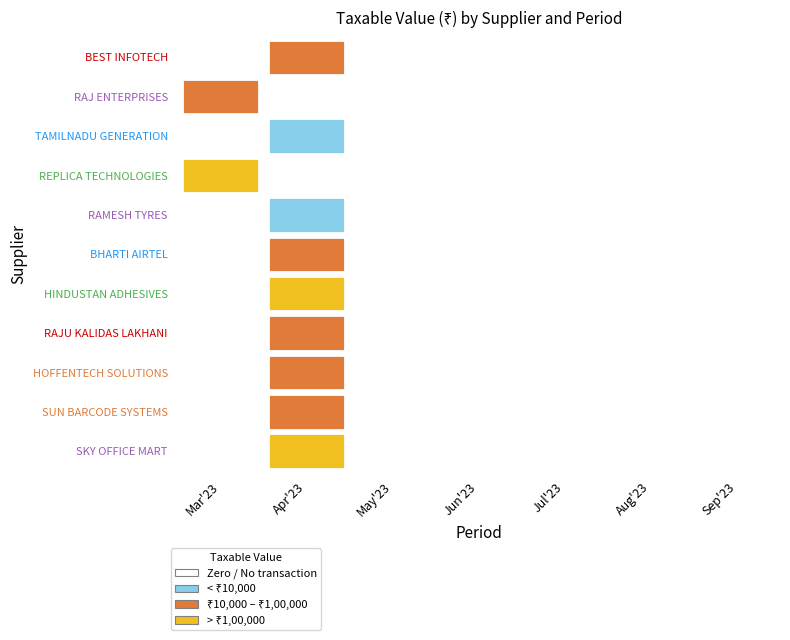

List the series in order of their peak value, highest first.

REPLICA TECHNOLOGIES, HINDUSTAN ADHESIVES, SKY OFFICE MART, RAJU KALIDAS LAKHANI, BHARTI AIRTEL, RAJ ENTERPRISES, BEST INFOTECH, HOFFENTECH SOLUTIONS, SUN BARCODE SYSTEMS, TAMILNADU GENERATION, RAMESH TYRES